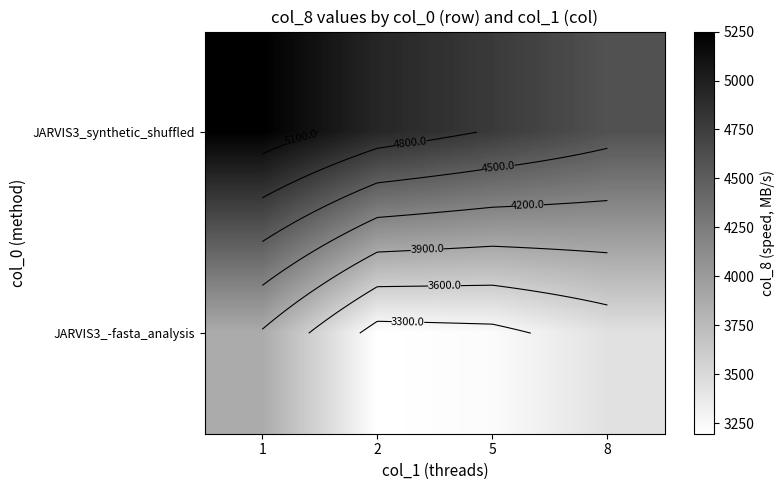

Between 8 and 5, which is larger?

5